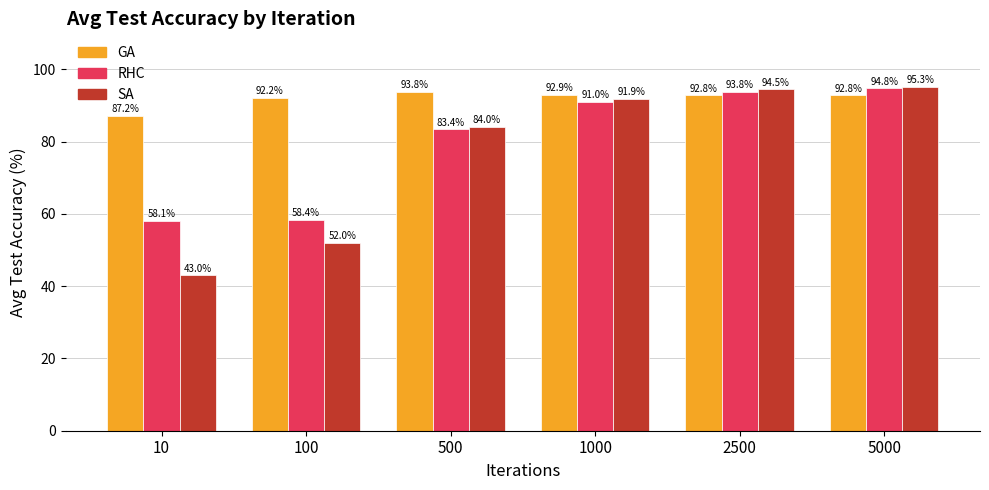

What is the value of the RHC bar at the 3rd from the left?

83.4